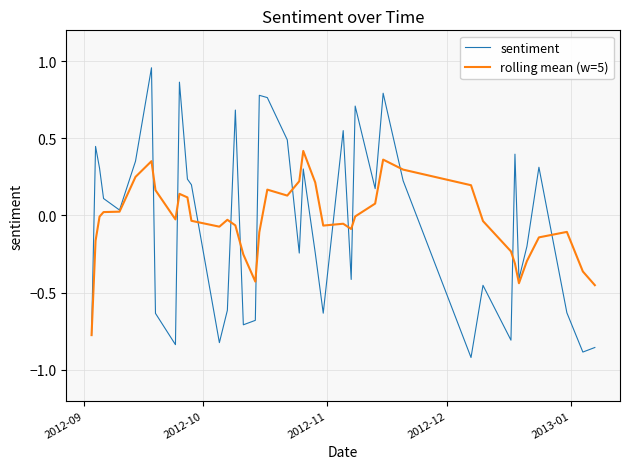

Which series has the largest range (max minus min)?

sentiment